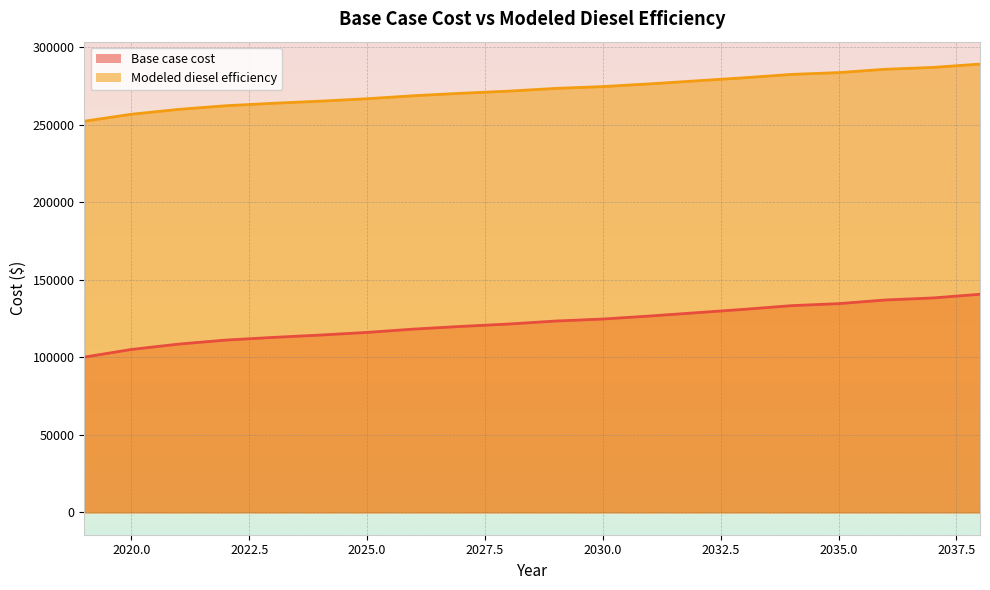

Which has a higher value, 2028 or 2030?

2030